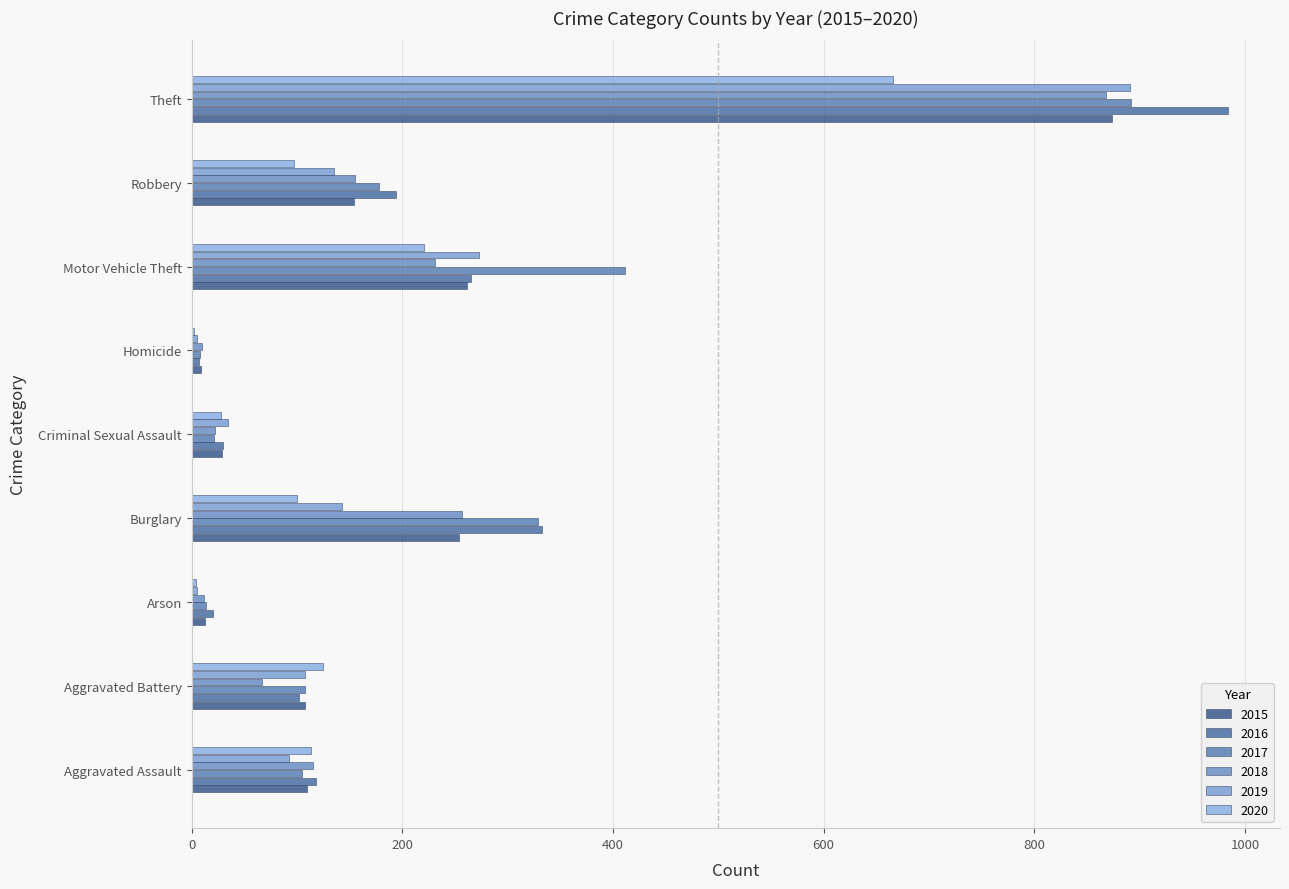

The 2016 series shows 12 at Homicide. True or false?

False